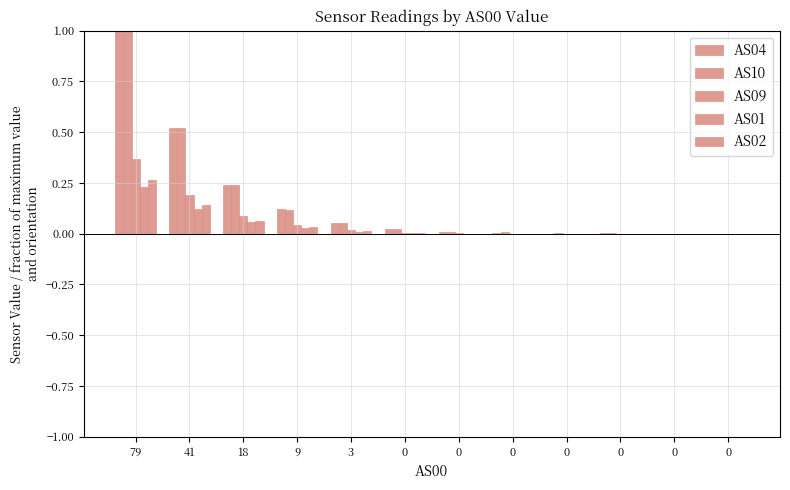

True or false: AS09 has a value of 0.2 at 79.

False